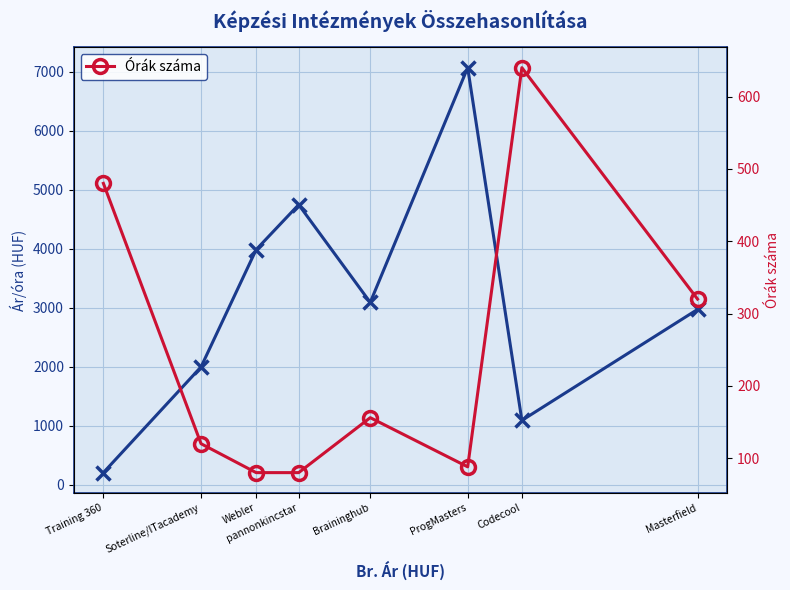

True or false: Órák száma and Ár/óra cross at least once.

True